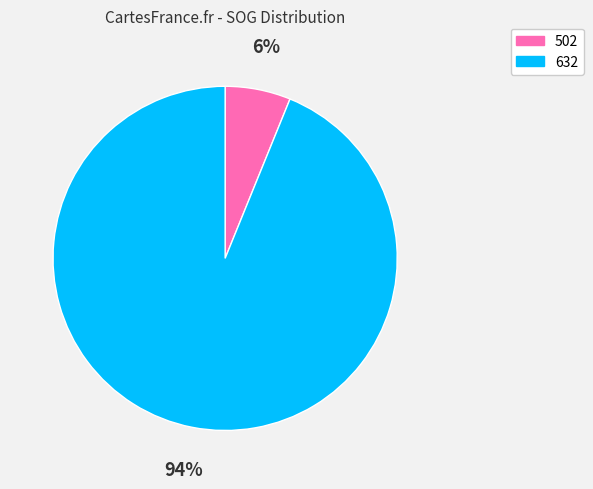

Do 502 and 632 together represent more than half of the pie?

Yes